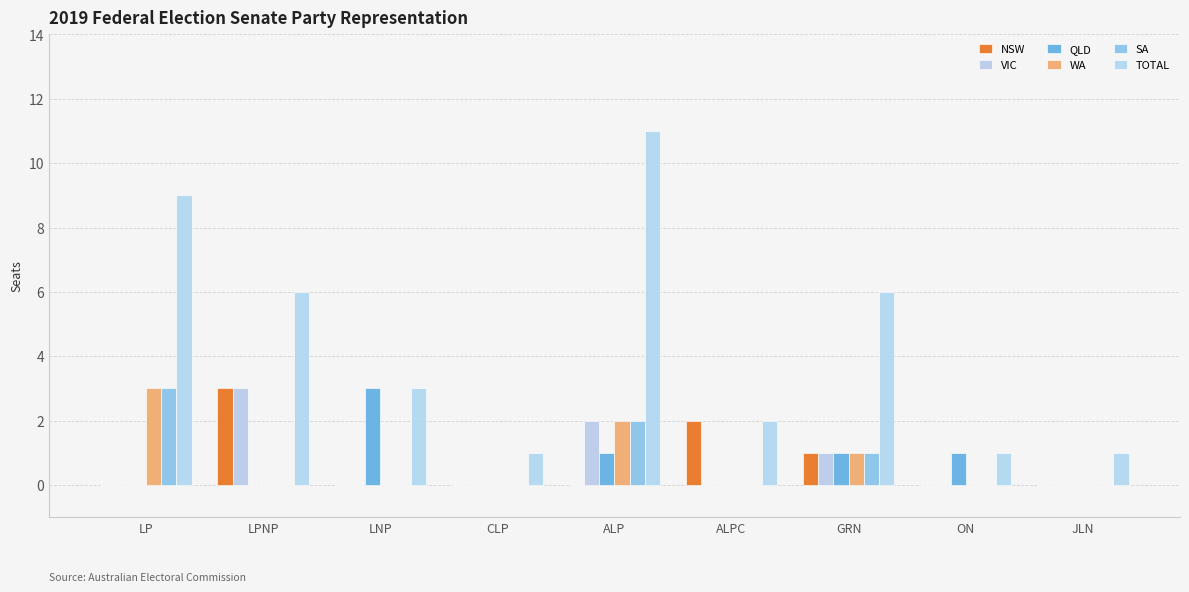

What is the difference between the NSW values at LPNP and CLP?

3